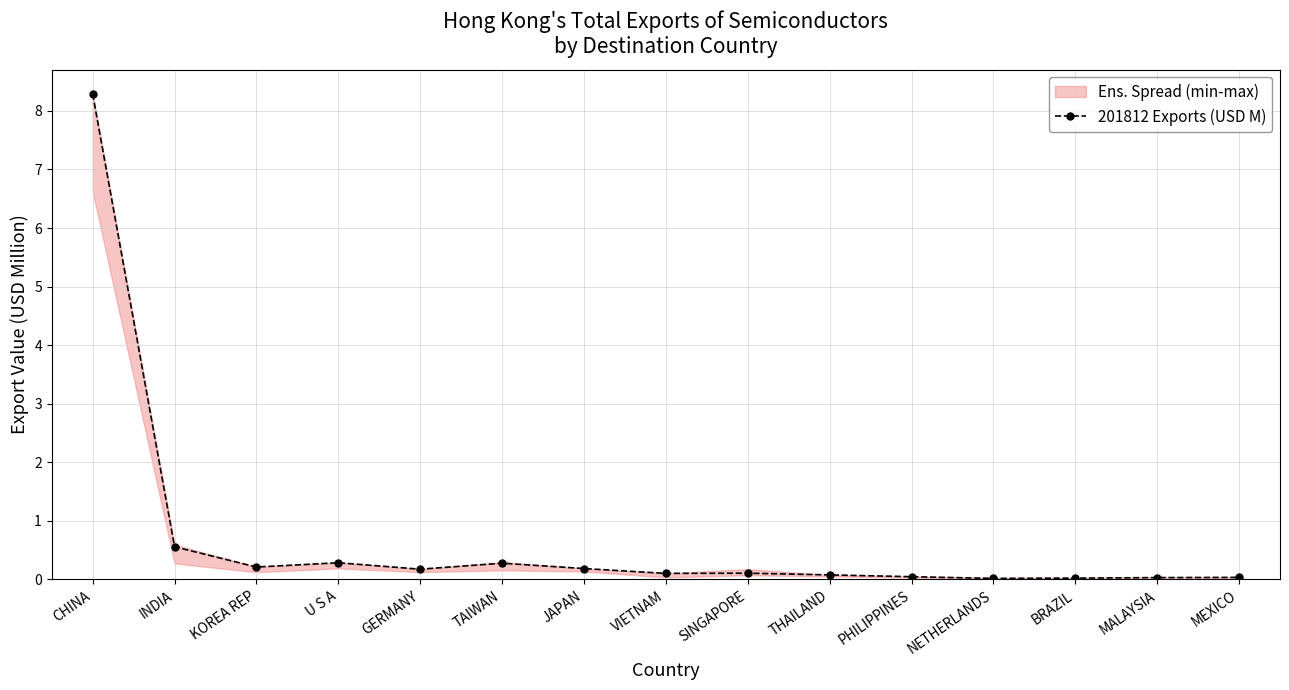

What is the difference between the maximum and minimum values?

8.3